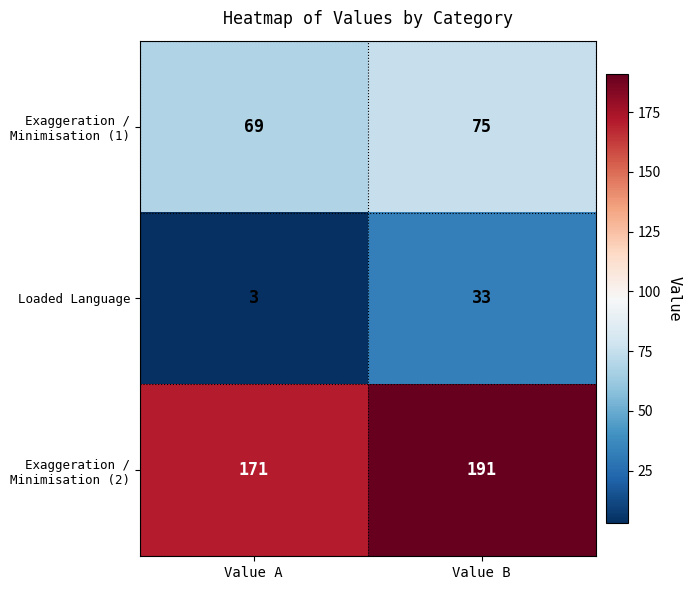

Which series has the largest range (max minus min)?

Loaded Language